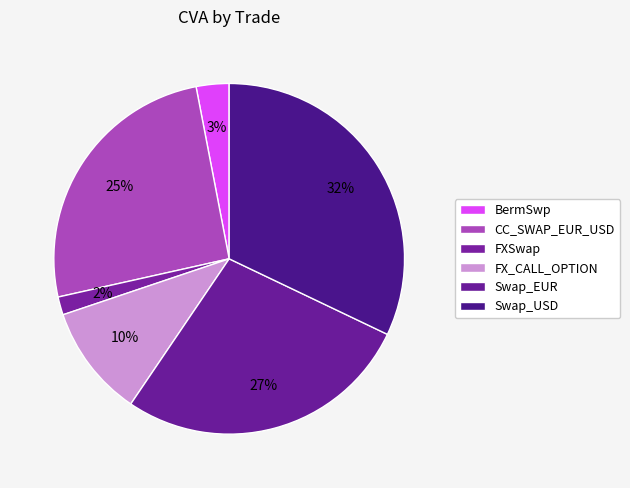

How many slices are in this pie chart?

6